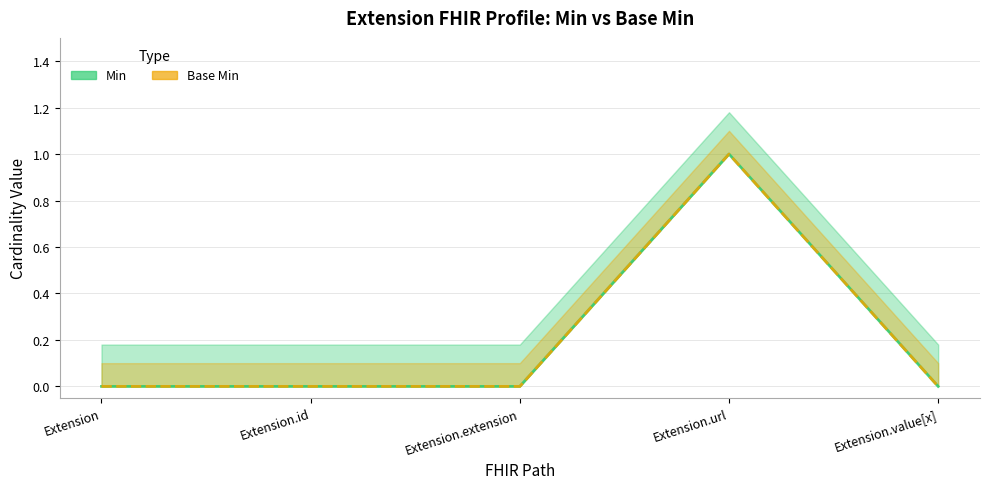

What are all the series names shown in the legend?

Min, Base Min